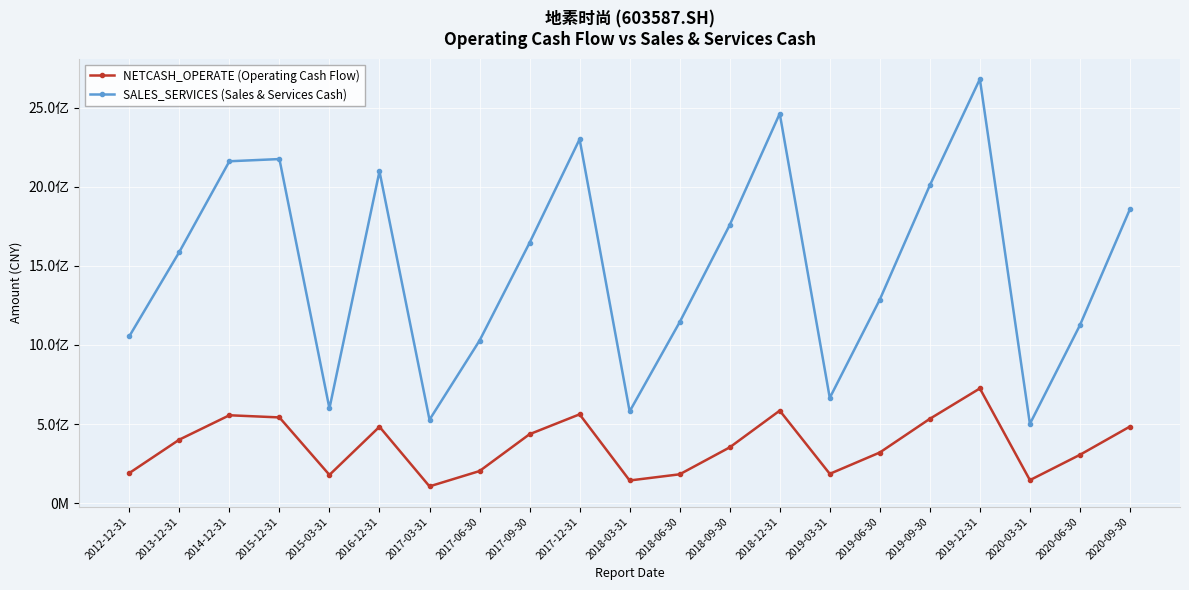

At which category does NETCASH_OPERATE (Operating Cash Flow) reach its first local valley?

2015-03-31